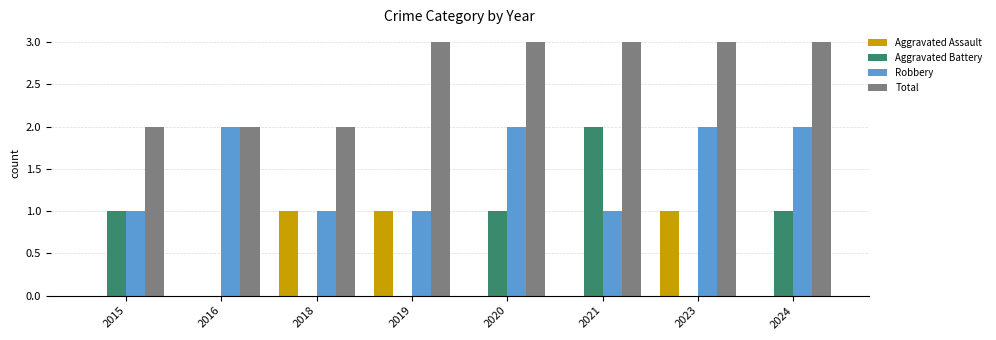

The value of Total at 2016 is 2. True or false?

True